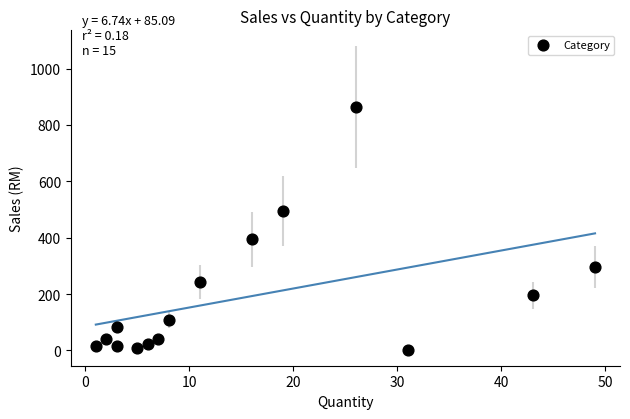

What is the range of X values (max minus min)?

48.0